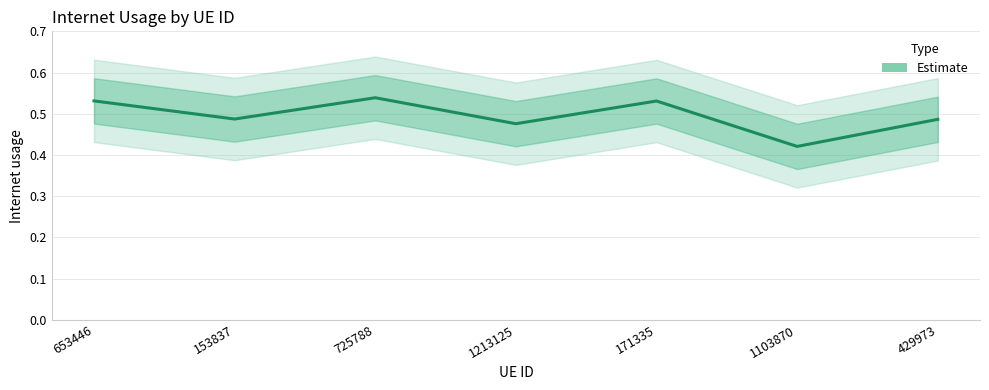

Reading right to left, what are all the values shown in this chart?

429973=0.5	1103870=0.4	171335=0.5	1213125=0.5	725788=0.5	153837=0.5	653446=0.5